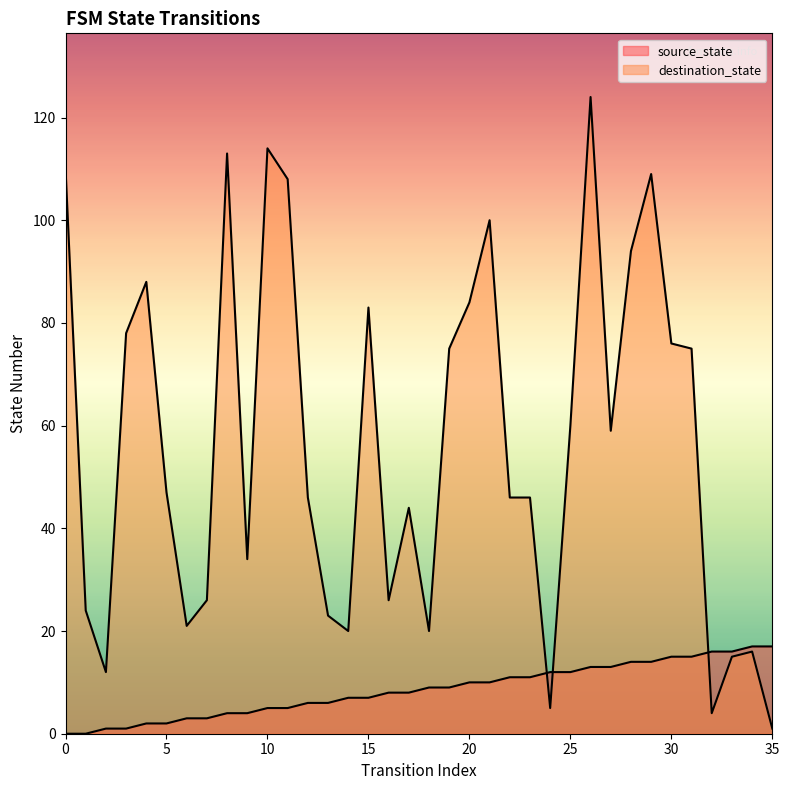

What is the value of the destination_state point at the 25th from the left?

5